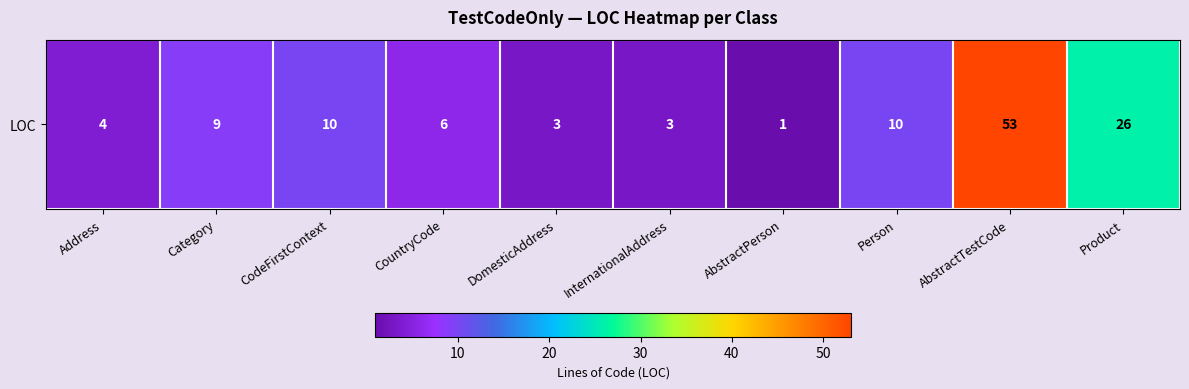

Where is the data nearest to the value 27?

Product